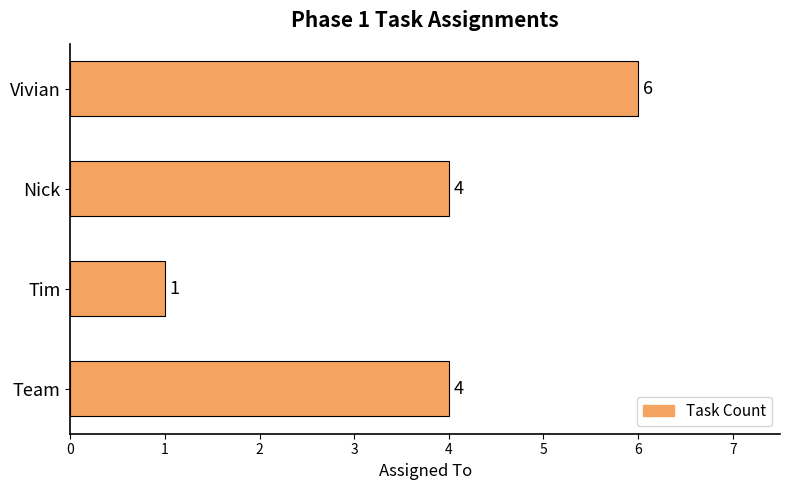

What is the sum of all values?

15